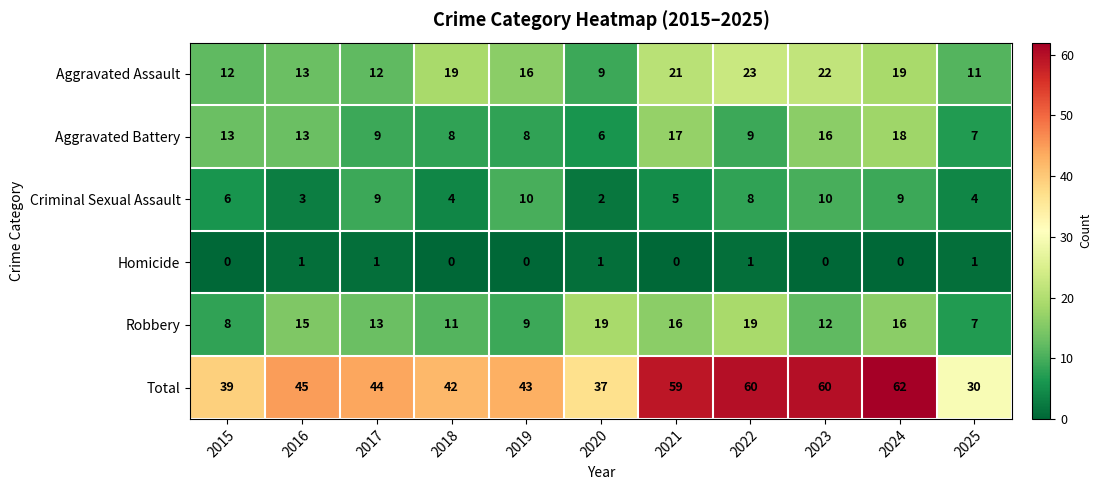

Which series changed the most between 2020 and 2022?

Total